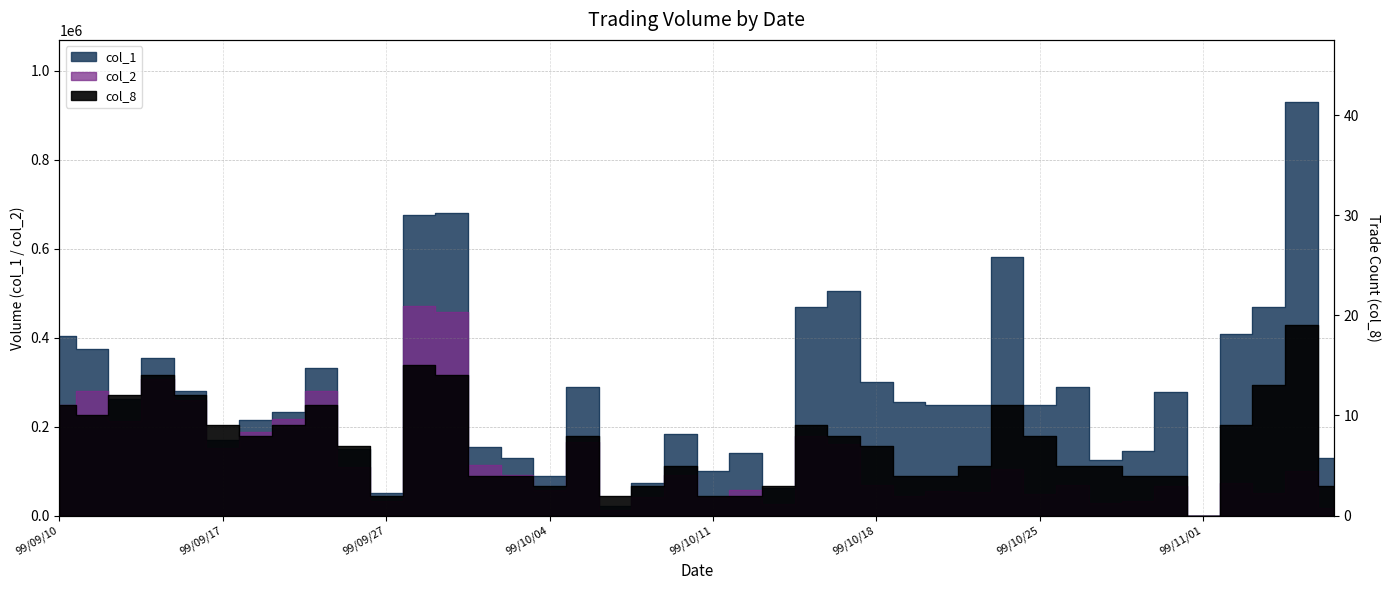

Reading right to left, what are all the values shown in this chart?

col_1: 130000	930000	470000	409000	0	278000	145000	125000	289000	248000	581000	249000	249000	255000	300000	505000	469000	62000	140000	100000	183000	73000	22000	290000	90000	130000	155000	680000	675000	50000	150000	331000	232000	216000	171000	280000	355000	263000	374000	403000
col_2: 17300	100400	50200	74090	0	66720	33350	27600	69950	49260	104340	53200	54340	43850	69350	161060	179280	26020	57400	42000	92100	41580	12320	165500	57900	90700	113150	457900	471200	32500	108700	280680	216260	187410	152340	260330	308210	211860	281020	248450
col_8: 3	19	13	9	0	4	4	5	5	8	11	5	4	4	7	8	9	3	2	2	5	3	2	8	3	4	4	14	15	2	7	11	9	8	9	12	14	12	10	11